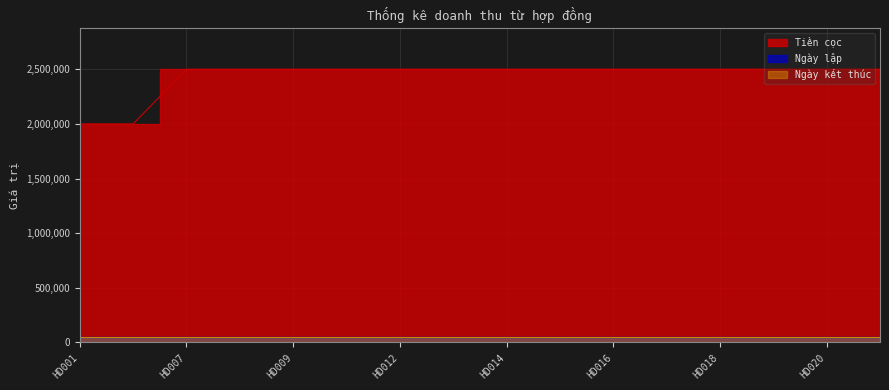

Rank the categories by Ngày kết thúc value from highest to lowest.

HD001, HD002, HD007, HD008, HD009, HD010, HD012, HD013, HD014, HD016, HD017, HD018, HD019, HD015, HD020, HD021